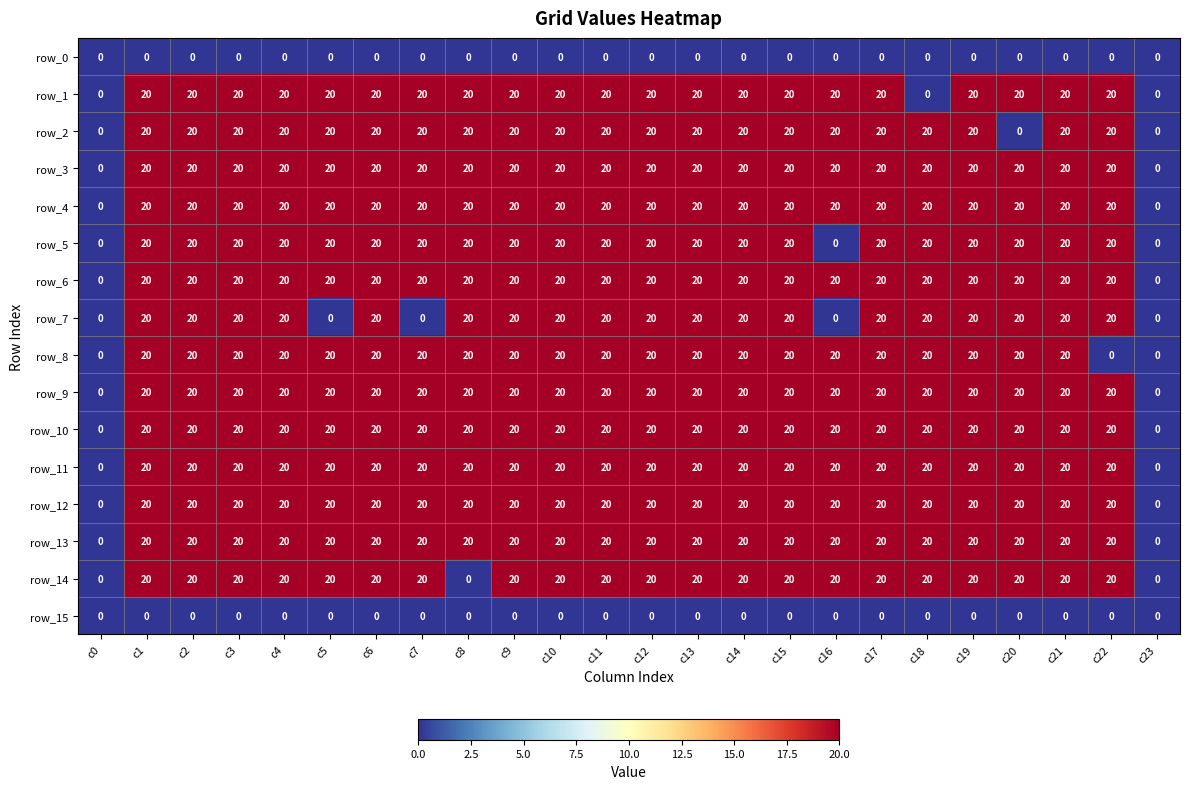

Is the value of row_7 at c1 greater than the value of row_0 at c11?

Yes